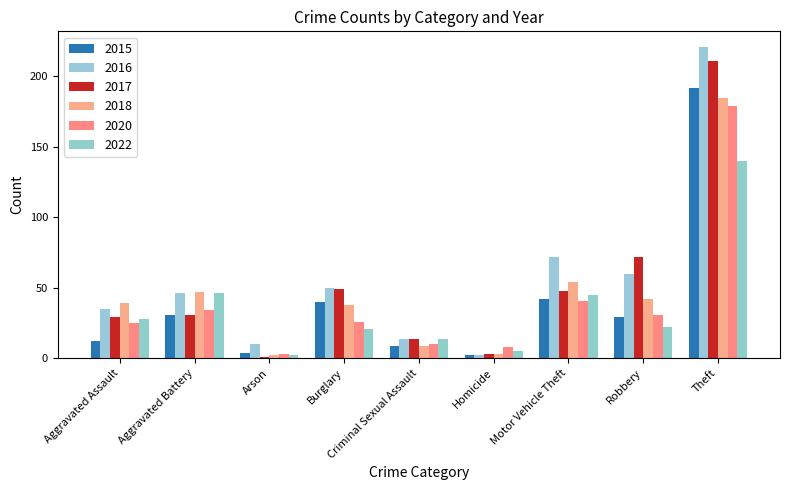

What position from the right is Homicide?

4